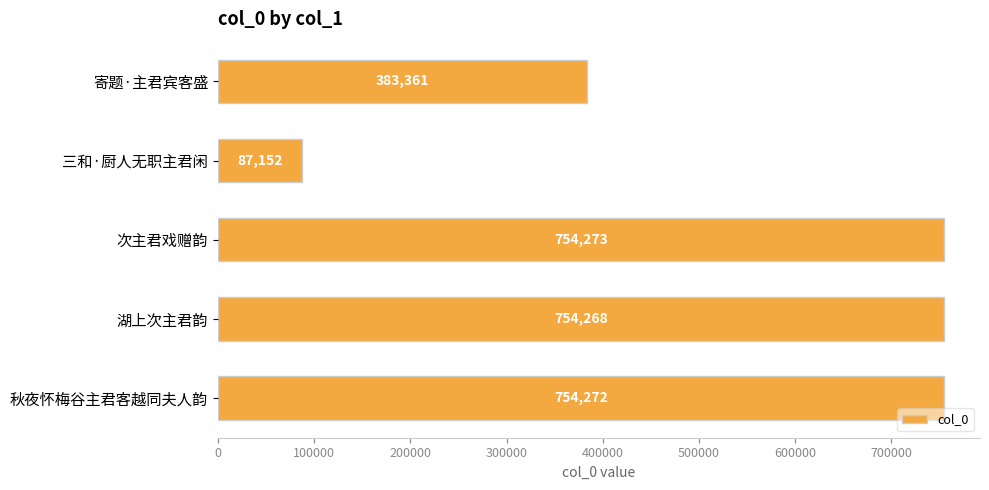

Between 次主君戏赠韵 and 寄题·主君宾客盛, which is larger?

次主君戏赠韵